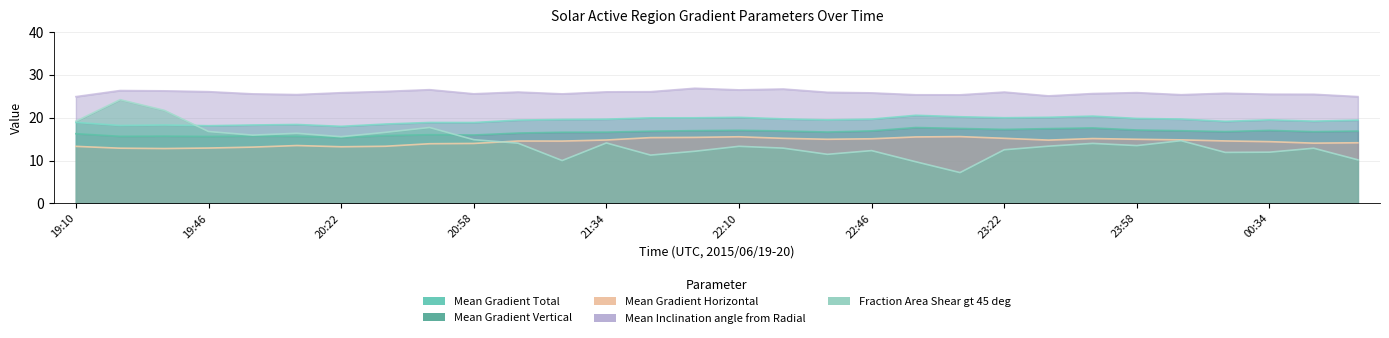

What position from the right is 19:58?

26